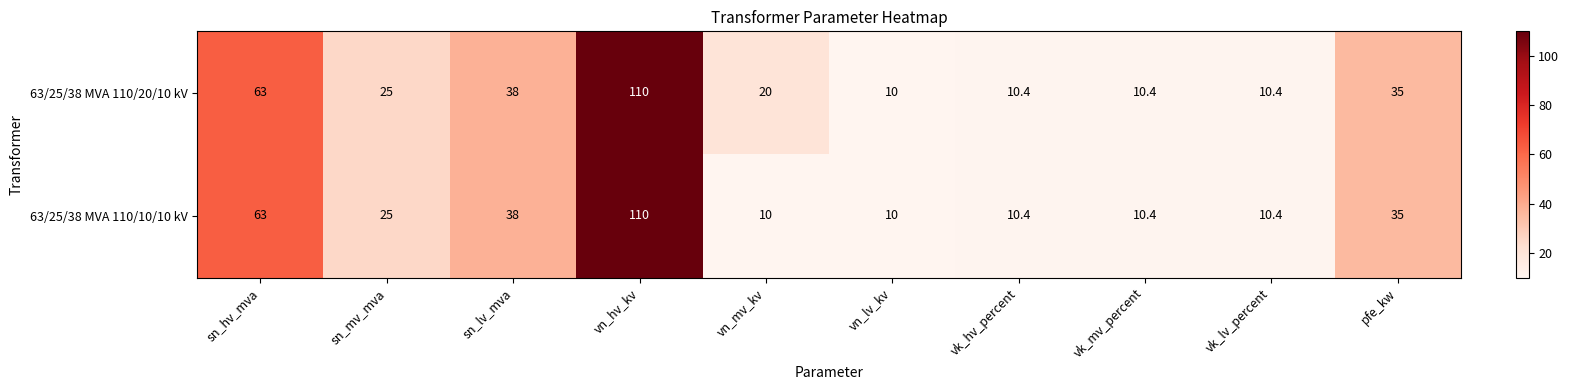

Which series has the largest total across all categories?

63/25/38 MVA 110/20/10 kV